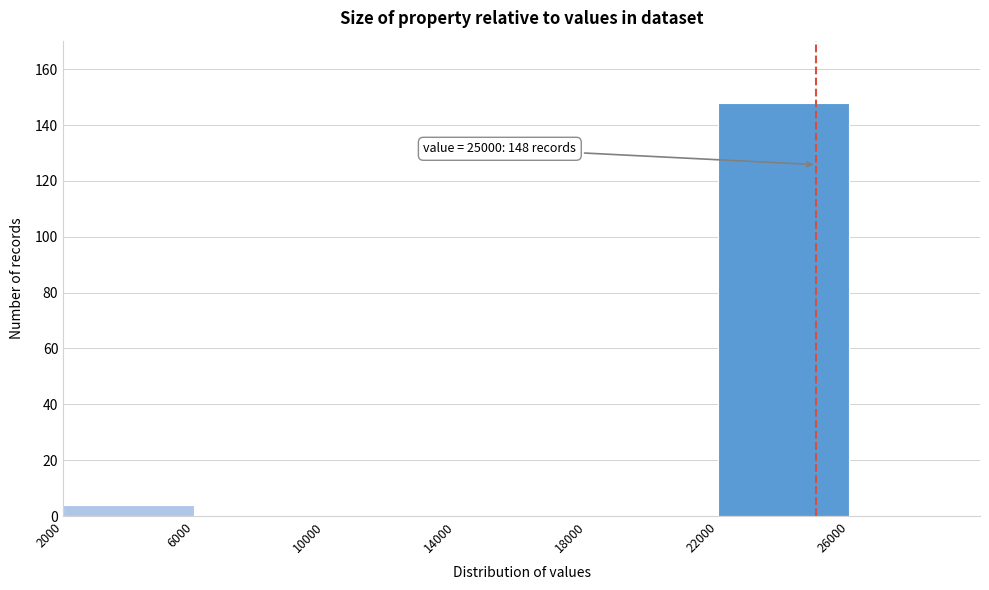

Over which range of the x-axis is the bar tallest?

22000 to 26000